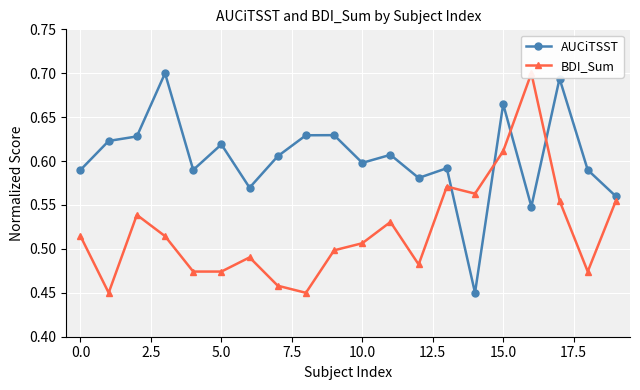

List the series in order of their overall mean, highest first.

AUCiTSST, BDI_Sum